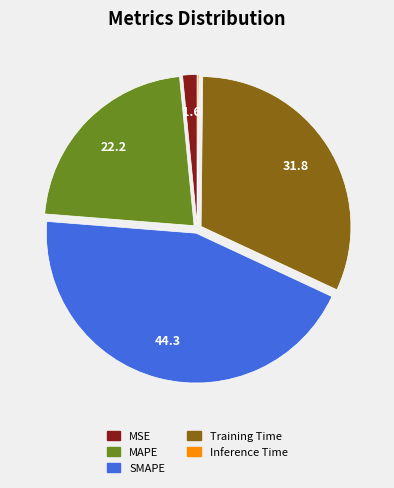

Does MSE represent more than half of the total?

No